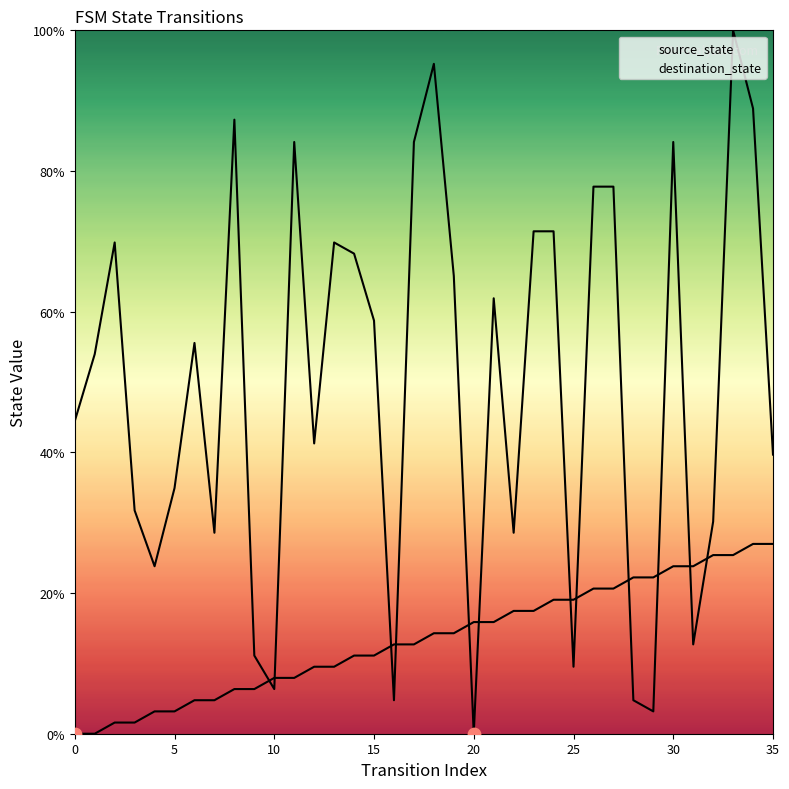

At how many categories does at least one series exceed 41?

21